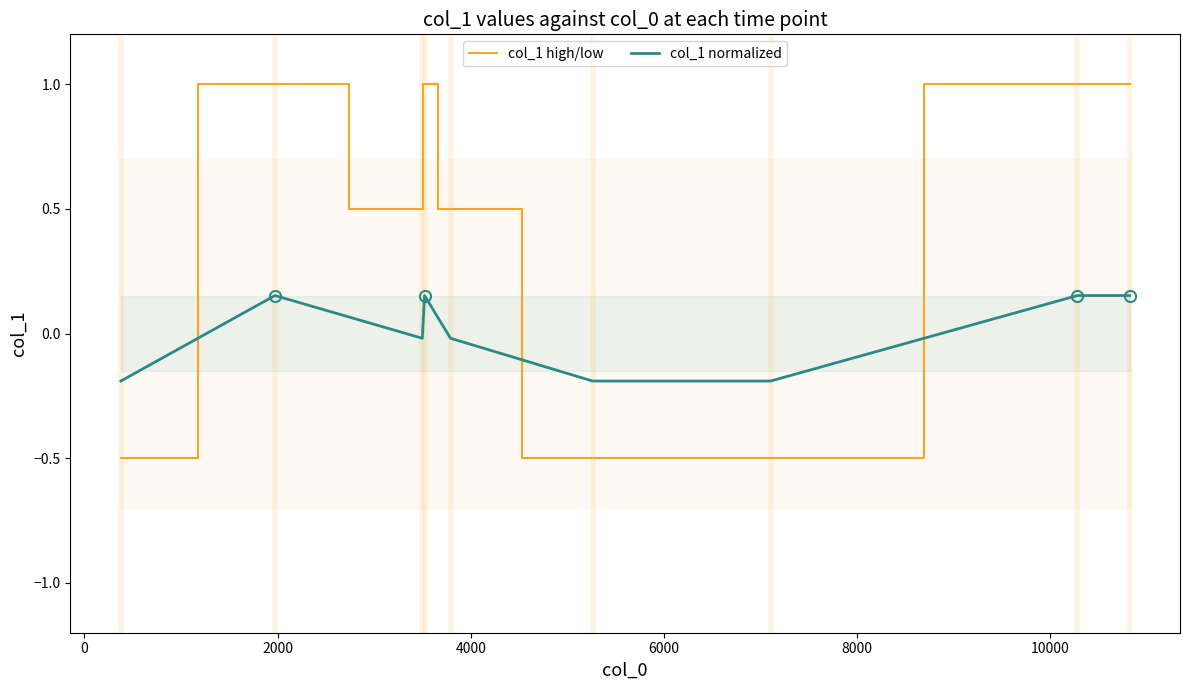

What are all the series names shown in the legend?

col_1 high/low, col_1 normalized